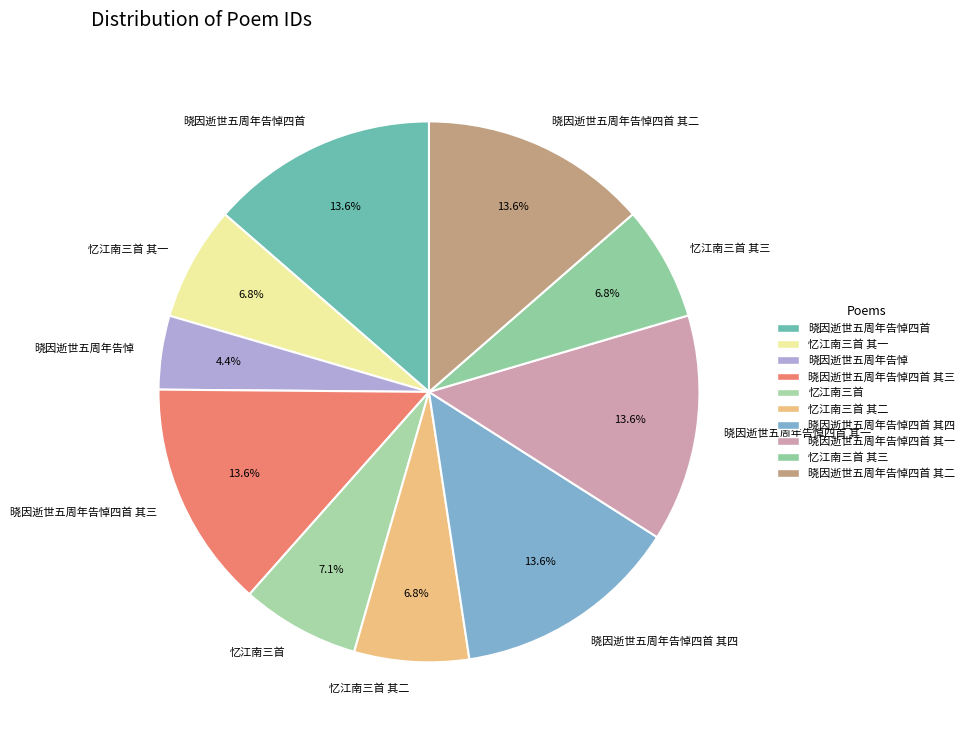

True or false: 晓因逝世五周年告悼四首 其四 accounts for 14% of the total.

True